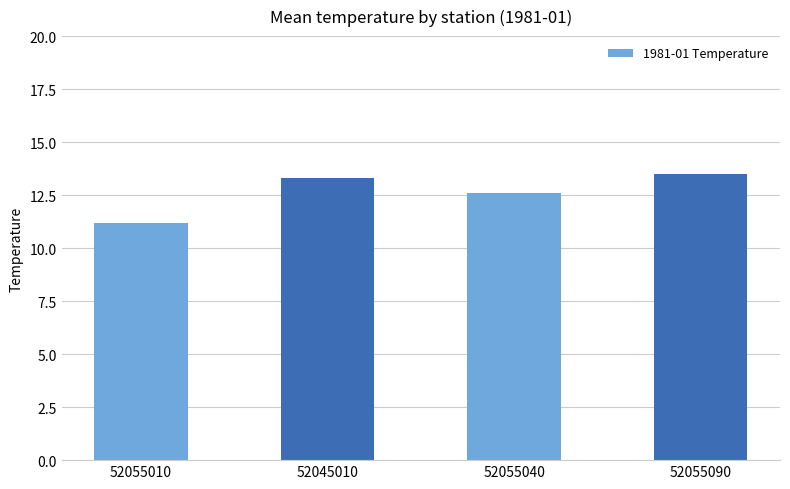

How many bars are there in total?

4